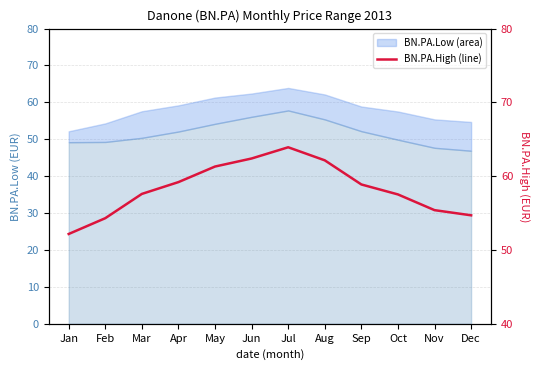

List the labels in order of value, largest first.

Jul, Jun, Aug, May, Apr, Sep, Mar, Oct, Nov, Dec, Feb, Jan